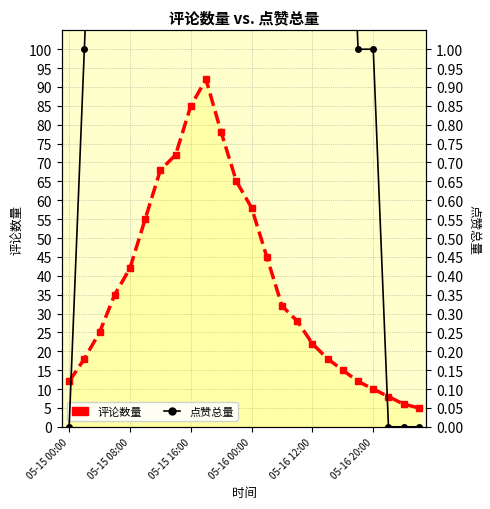

How many categories are shown in the chart?

24